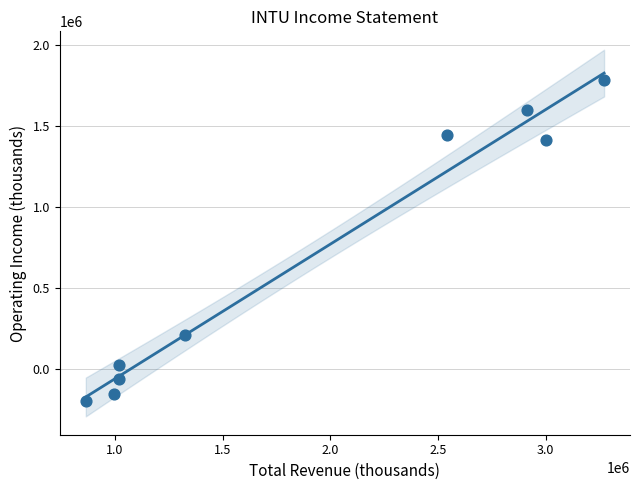

What Y value in the scatter plot is closest to 792000?

209000